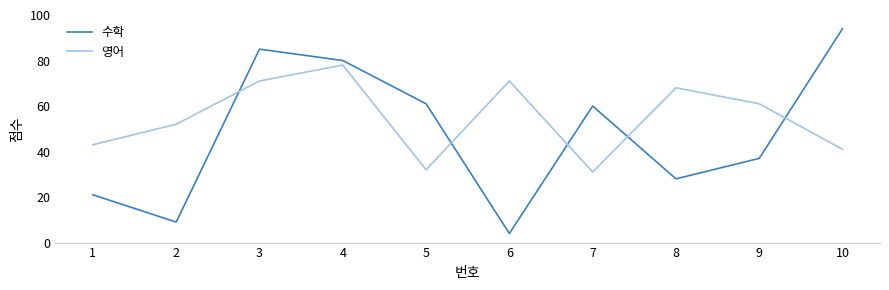

Which series has the largest range (max minus min)?

수학